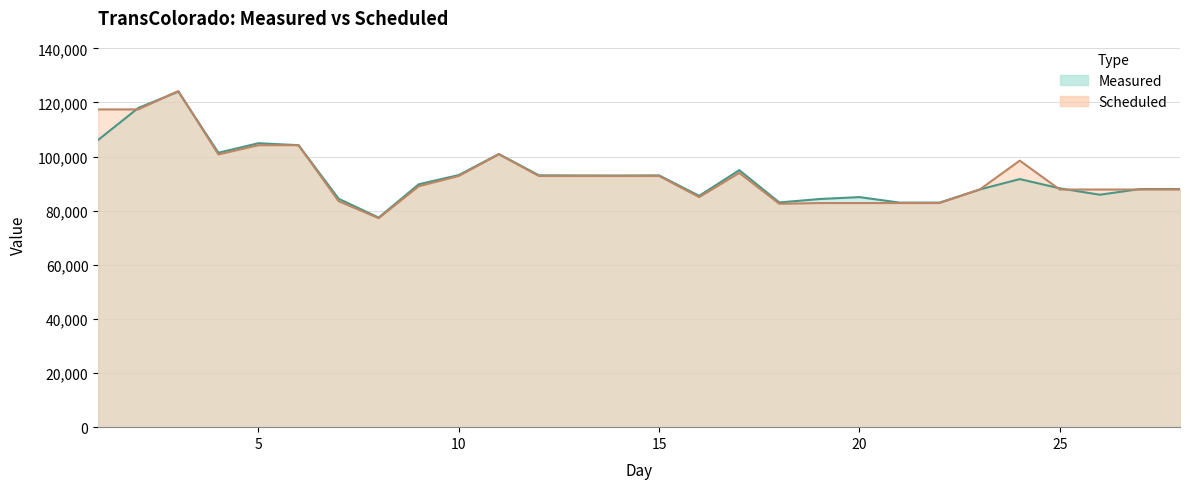

Is the value of Measured at 17 greater than the value of Scheduled at 14?

Yes